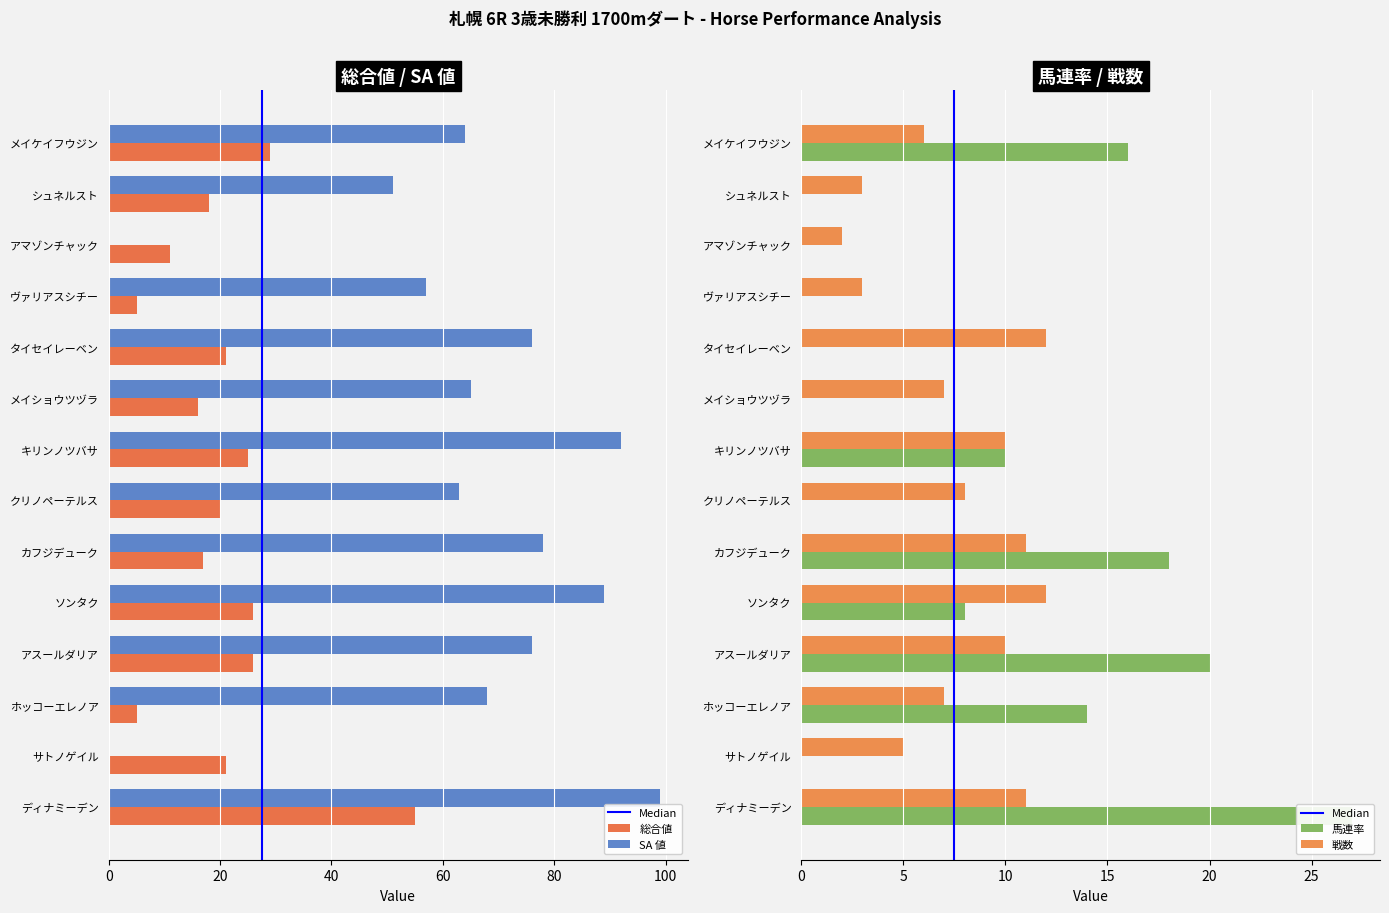

What is the label of the 12th bar from the right?

ホッコーエレノア